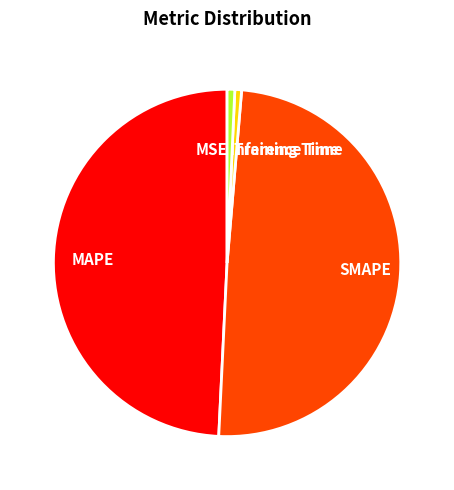

Is it true that Training Time is 1% of the pie?

True